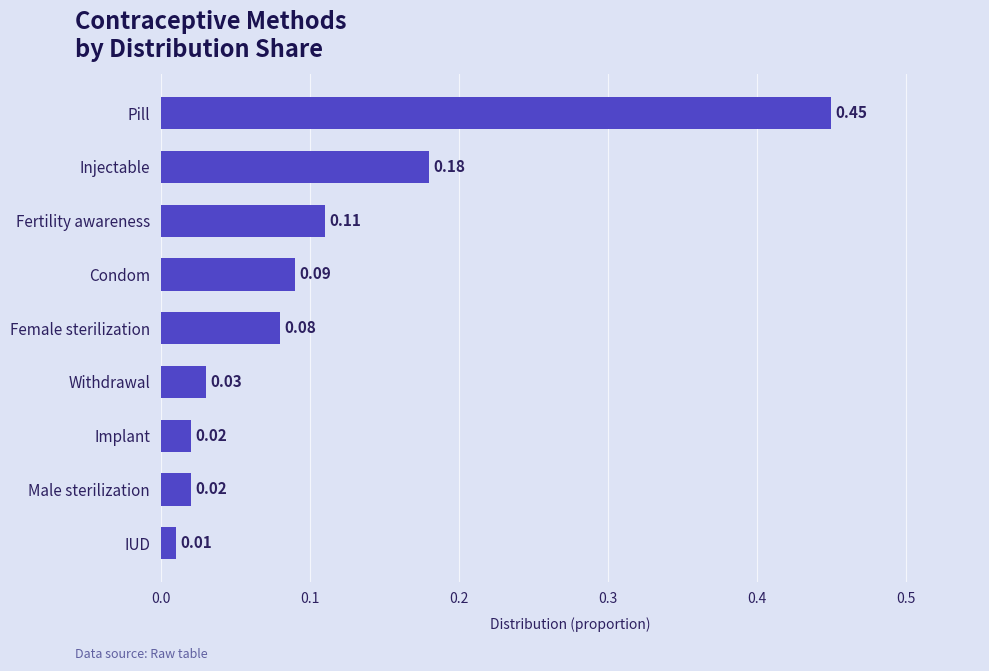

What is the difference between the maximum and minimum values?

0.4